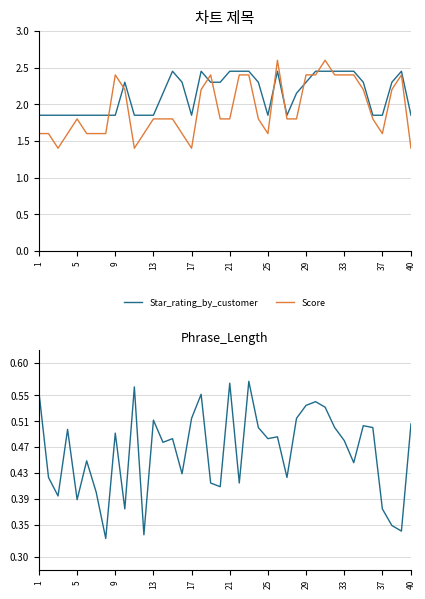

True or false: Phrase_Length has a value of 0.2 at 1.

False